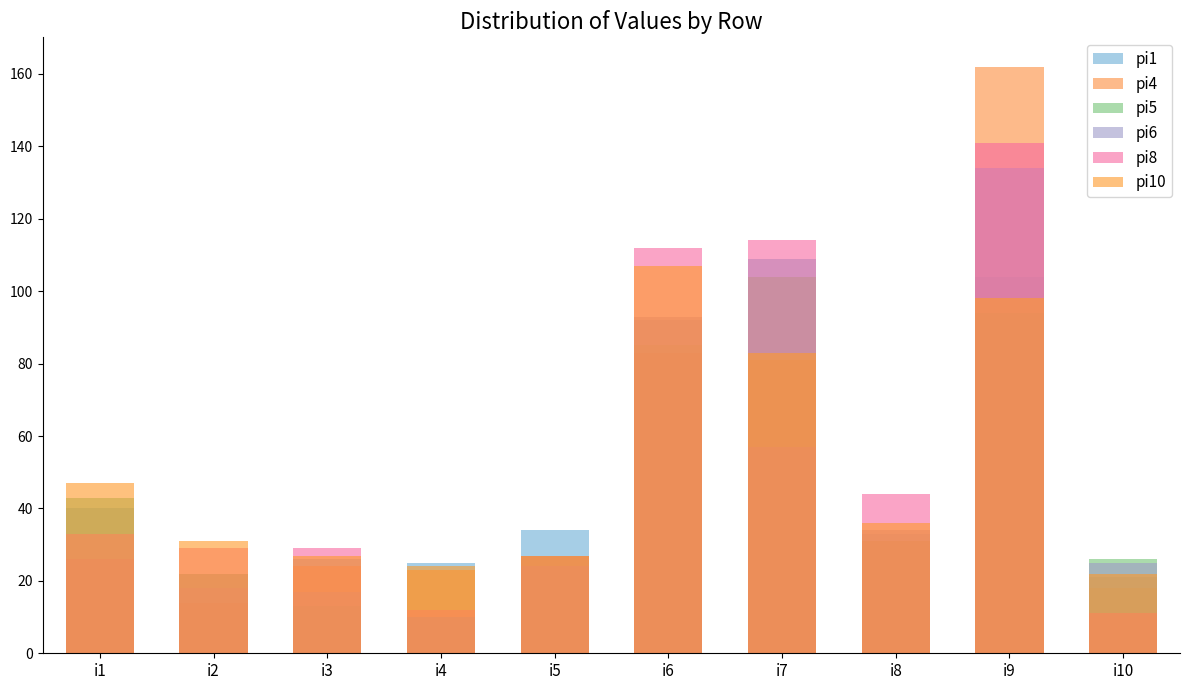

Reading left to right, list all the values displayed in this chart.

pi1: i1=40	i2=22	i3=26	i4=25	i5=34	i6=92	i7=109	i8=33	i9=104	i10=21
pi4: i1=26	i2=14	i3=24	i4=23	i5=27	i6=83	i7=81	i8=31	i9=162	i10=18
pi5: i1=43	i2=22	i3=13	i4=10	i5=27	i6=85	i7=104	i8=31	i9=94	i10=26
pi6: i1=26	i2=18	i3=17	i4=10	i5=24	i6=93	i7=57	i8=34	i9=134	i10=25
pi8: i1=33	i2=29	i3=29	i4=12	i5=27	i6=112	i7=114	i8=44	i9=141	i10=11
pi10: i1=47	i2=31	i3=27	i4=24	i5=27	i6=107	i7=83	i8=36	i9=98	i10=22